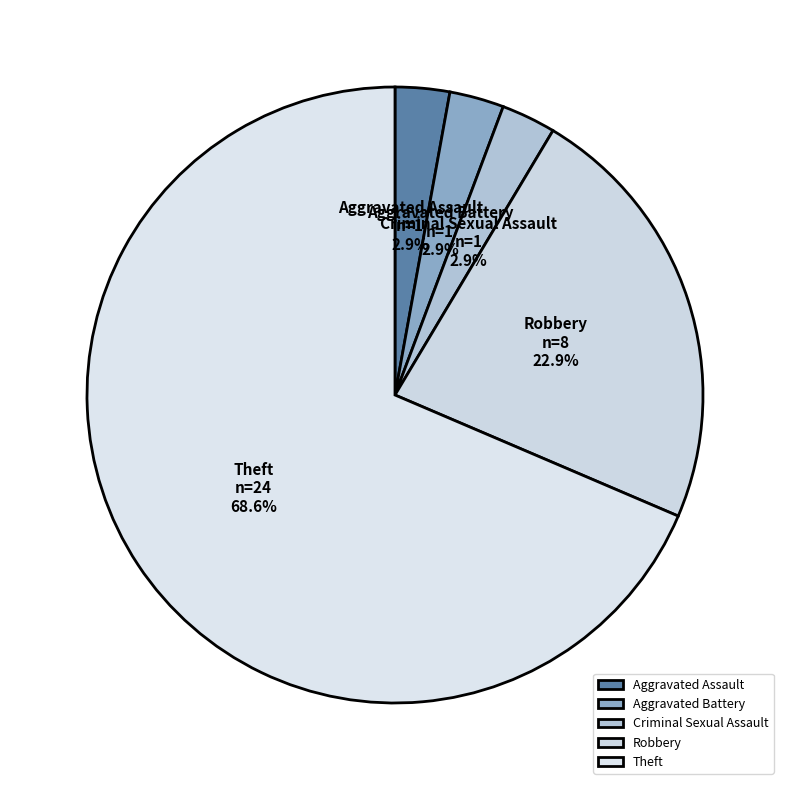

Which slice is the largest?

Theft